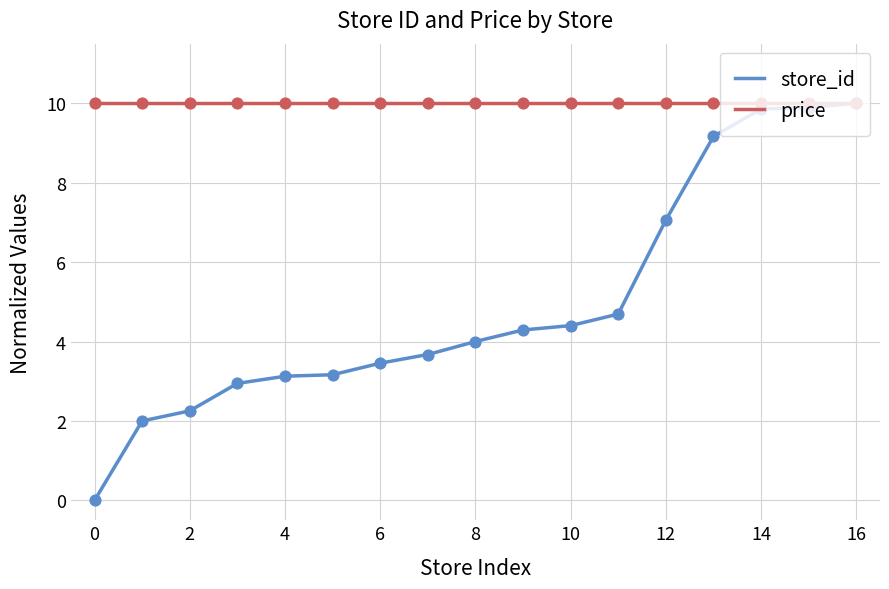

What is the maximum value for store_id?

10.0